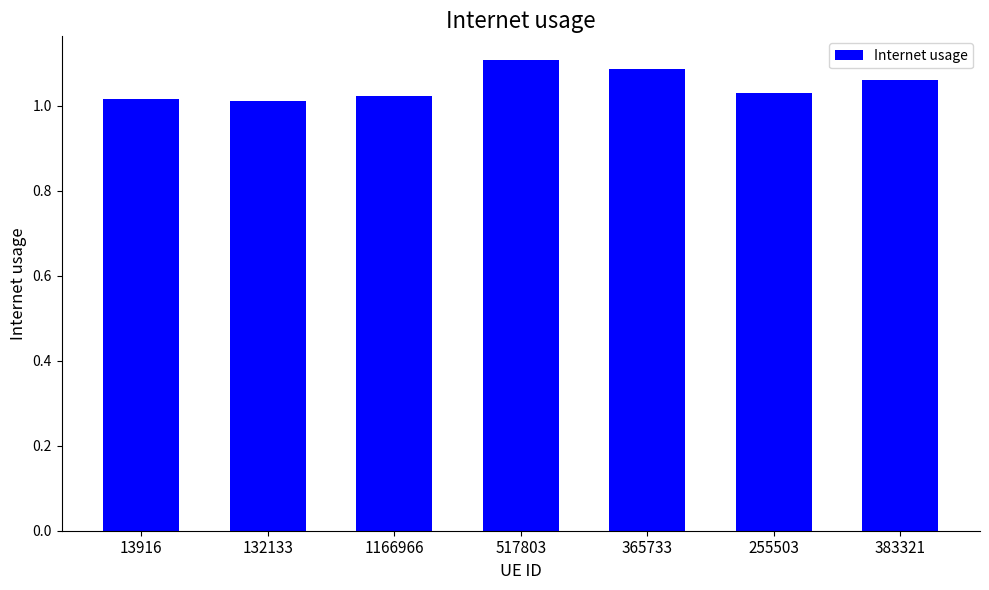

Which has a higher value, 517803 or 383321?

517803